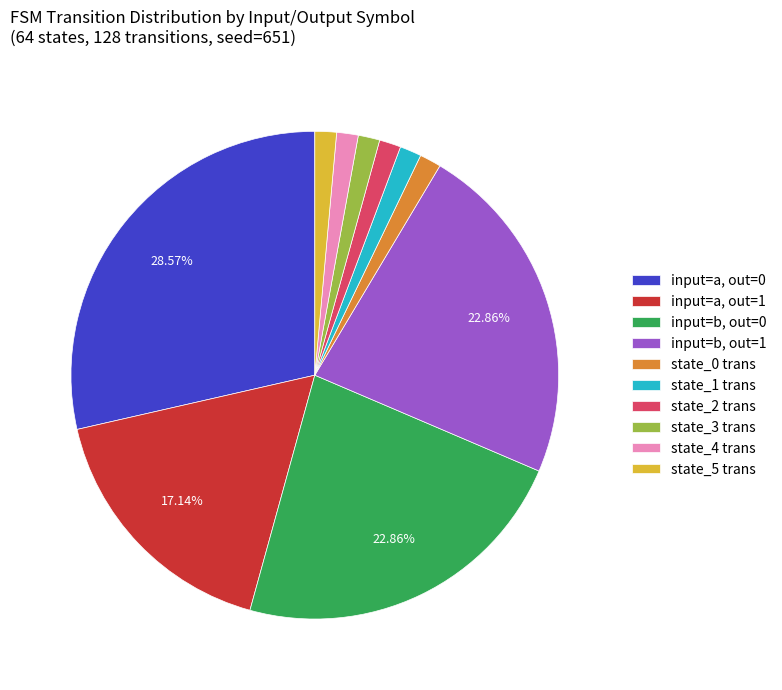

Is there any slice that represents more than half of the pie?

No